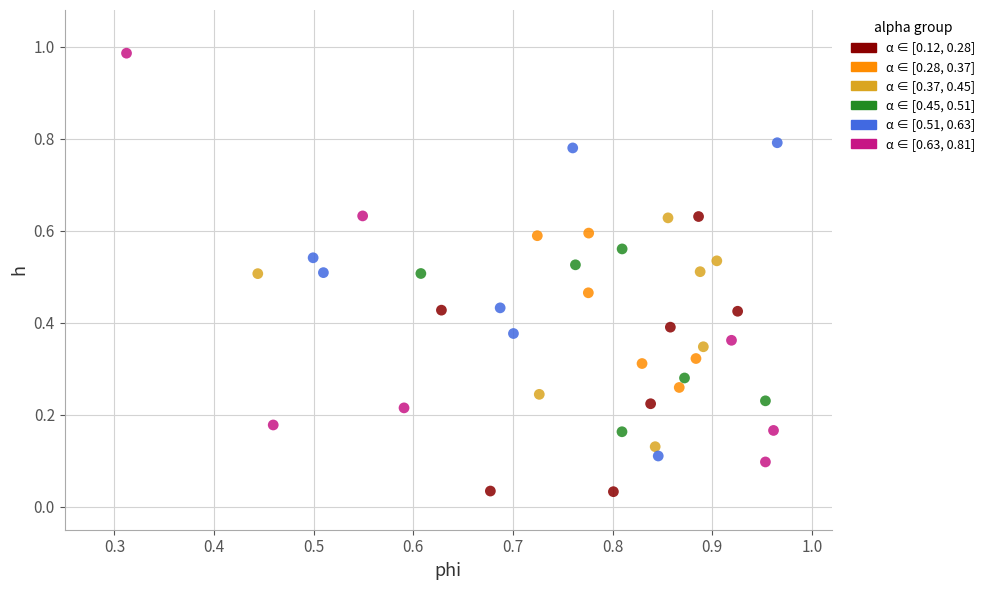

Which series has the widest spread of Y values?

α ∈ [0.63, 0.81]